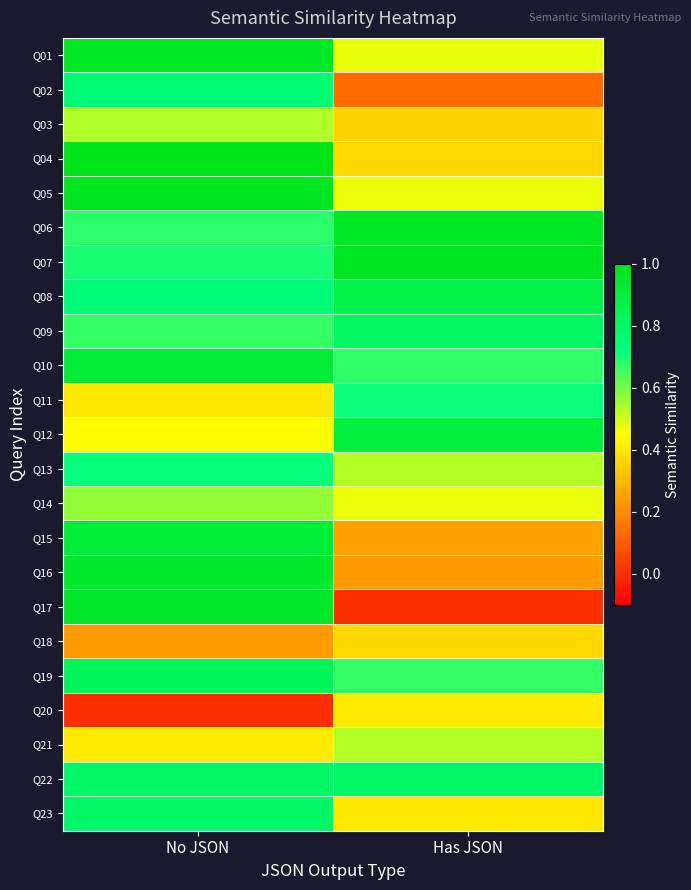

List the series in order of their peak value, highest first.

Q04, Q07, Q05, Q01, Q06, Q17, Q16, Q10, Q15, Q12, Q08, Q19, Q09, Q23, Q22, Q02, Q13, Q11, Q14, Q03, Q21, Q20, Q18